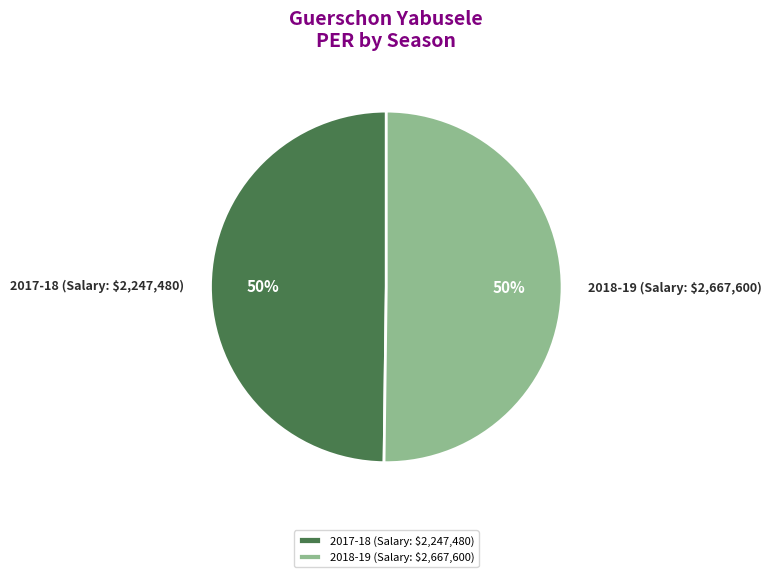

Count the number of slices in the pie.

2